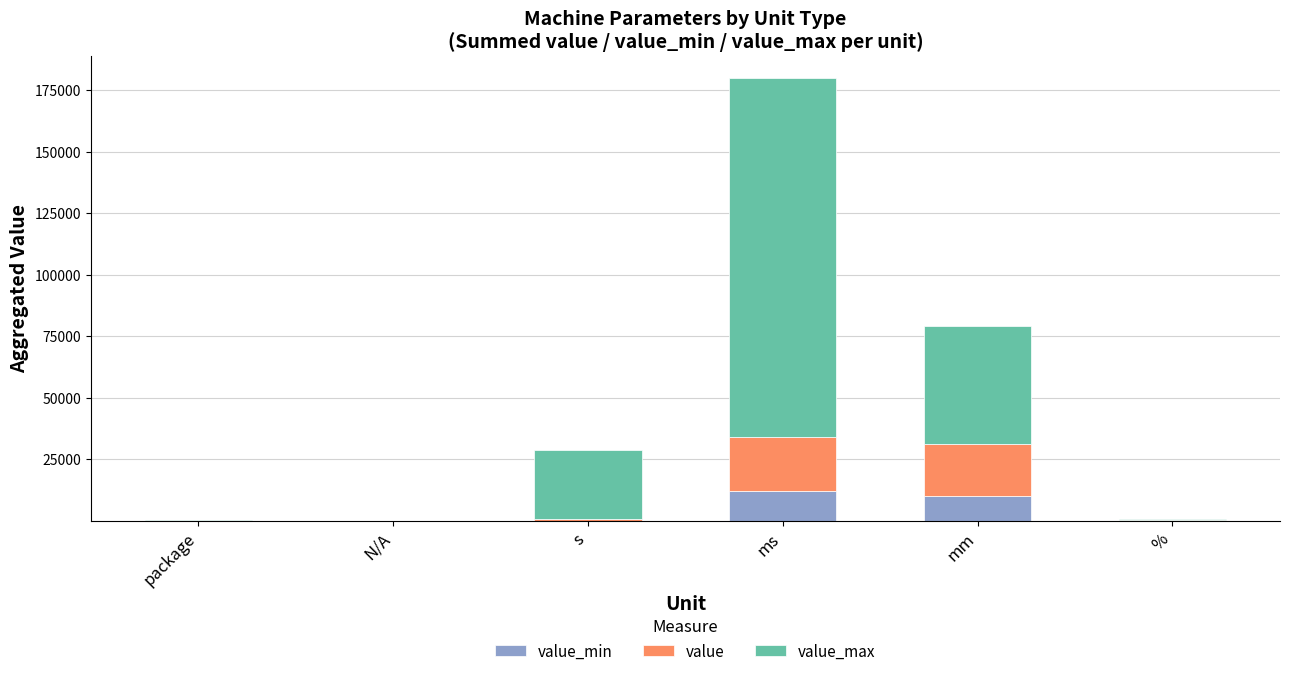

At which category is the sum across all series the highest?

ms